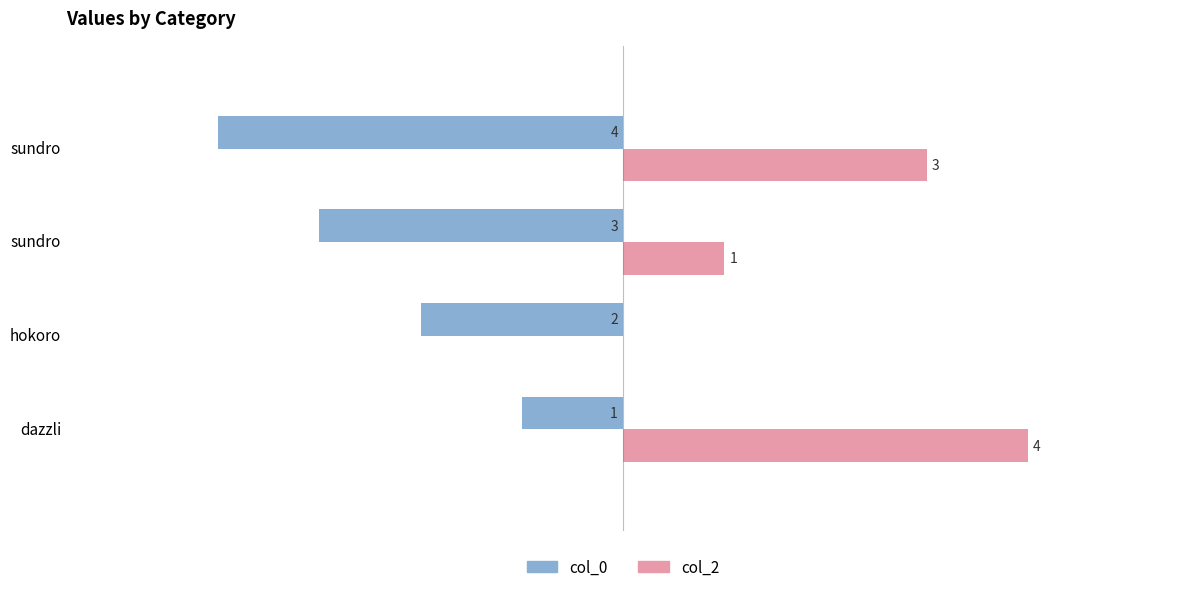

What are all the series names shown in the legend?

col_0, col_2